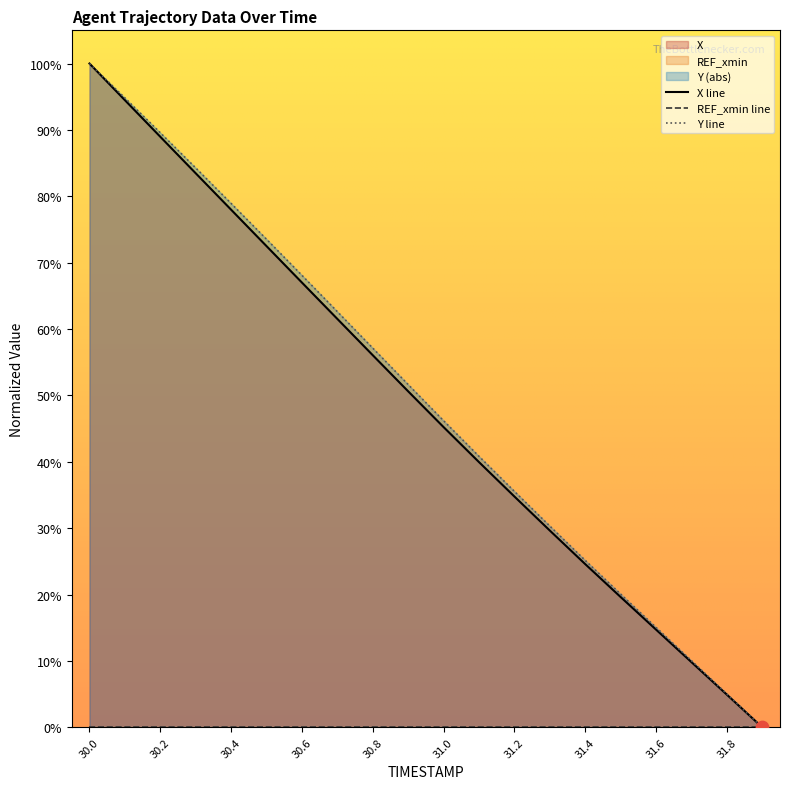

At how many categories does at least one series exceed 84?

4